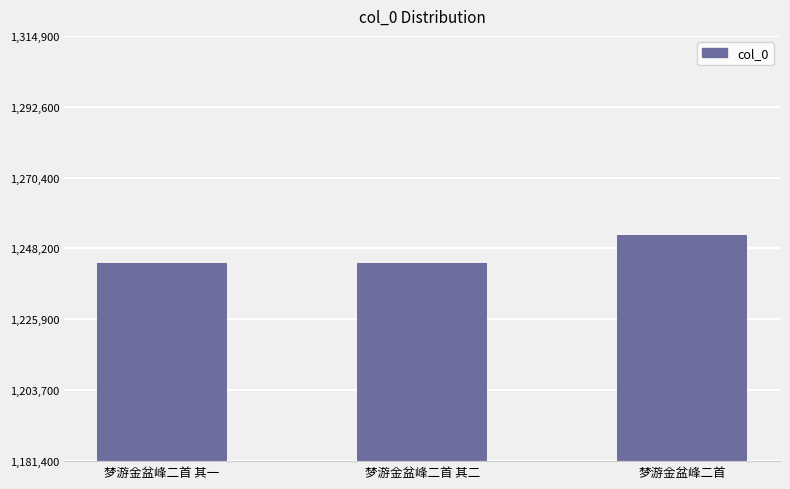

What is the value of the 2nd bar from the left?

1243593